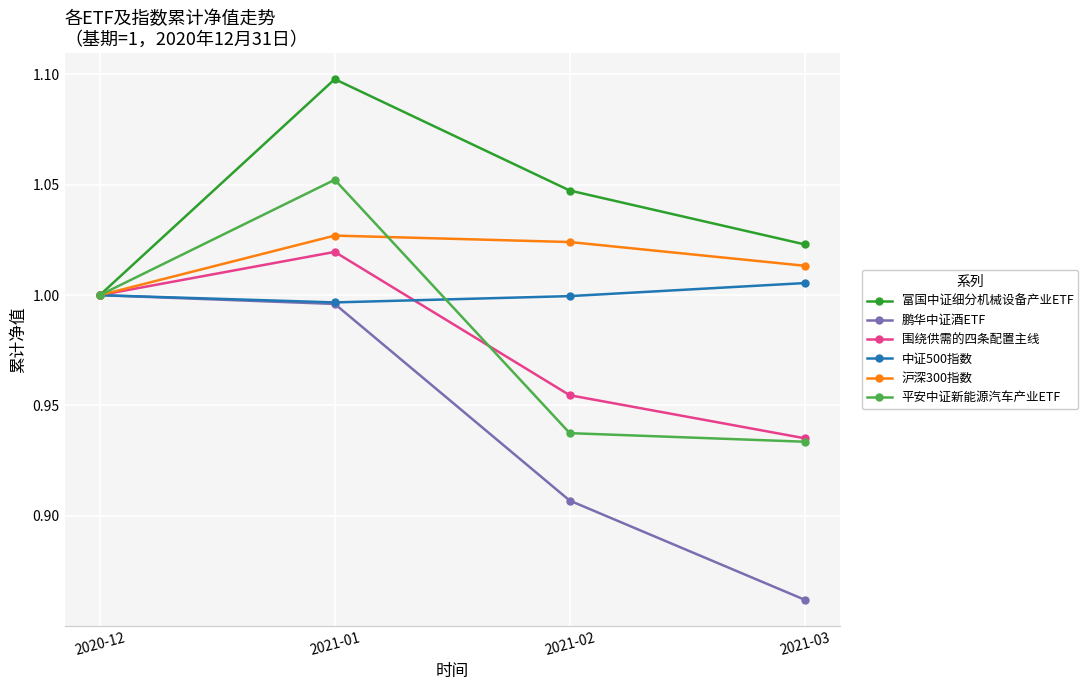

The 鹏华中证酒ETF series shows 1.7 at 2020-12. True or false?

False